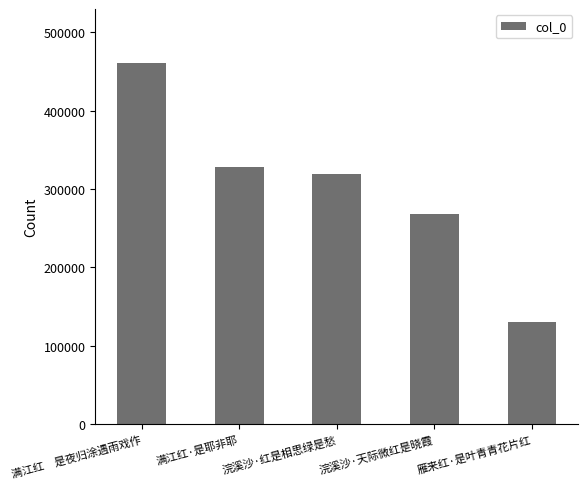

What is the approximate value at 雁来红·是叶青青花片红, to the nearest 100?

130300